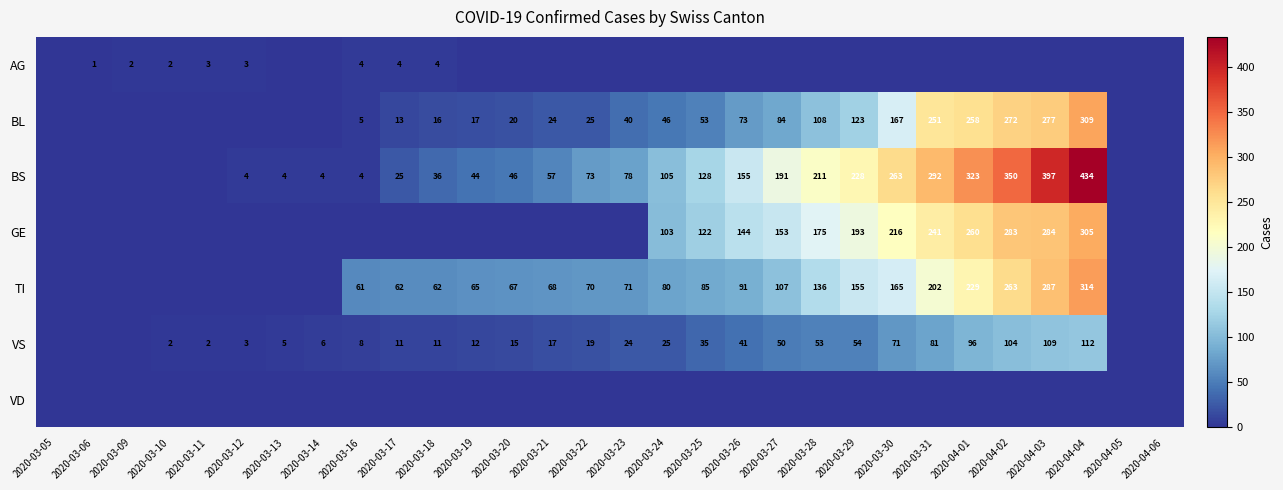

The BS series shows 78 at 2020-03-23. True or false?

True